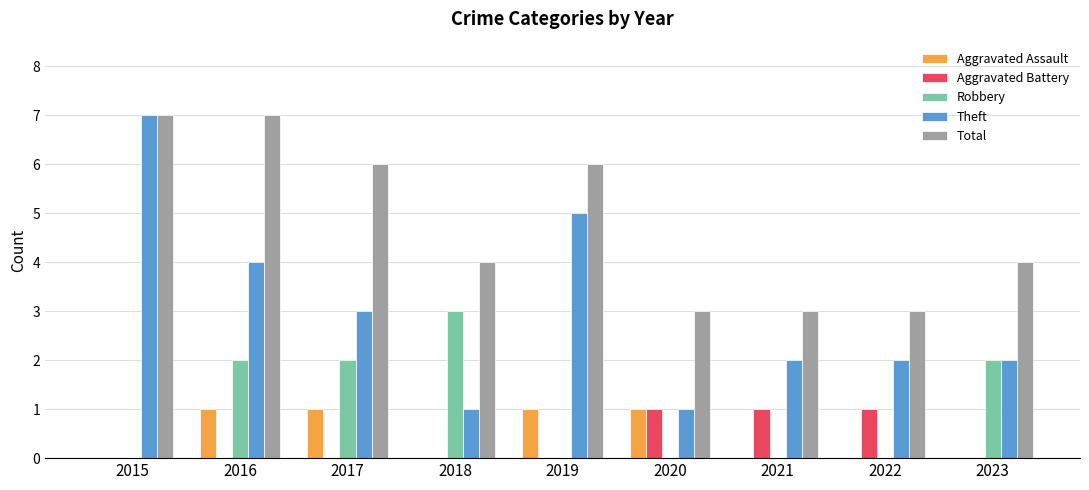

What is the maximum value for Total?

7